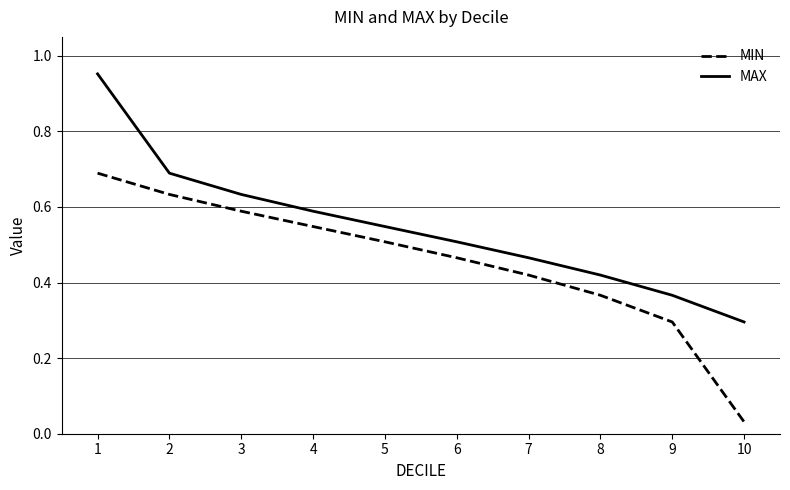

At which label does MIN reach its minimum?

10